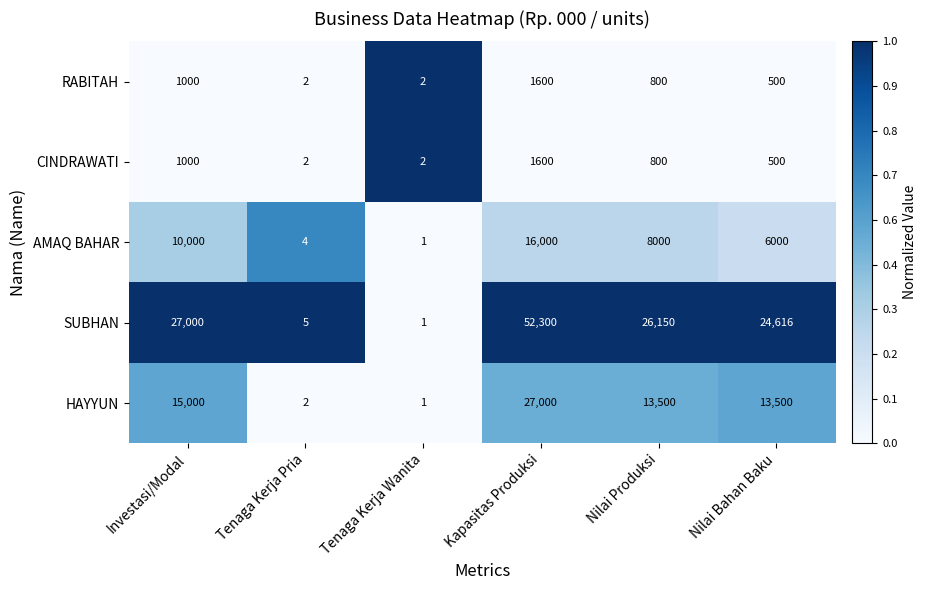

What is the maximum value for SUBHAN?

52300